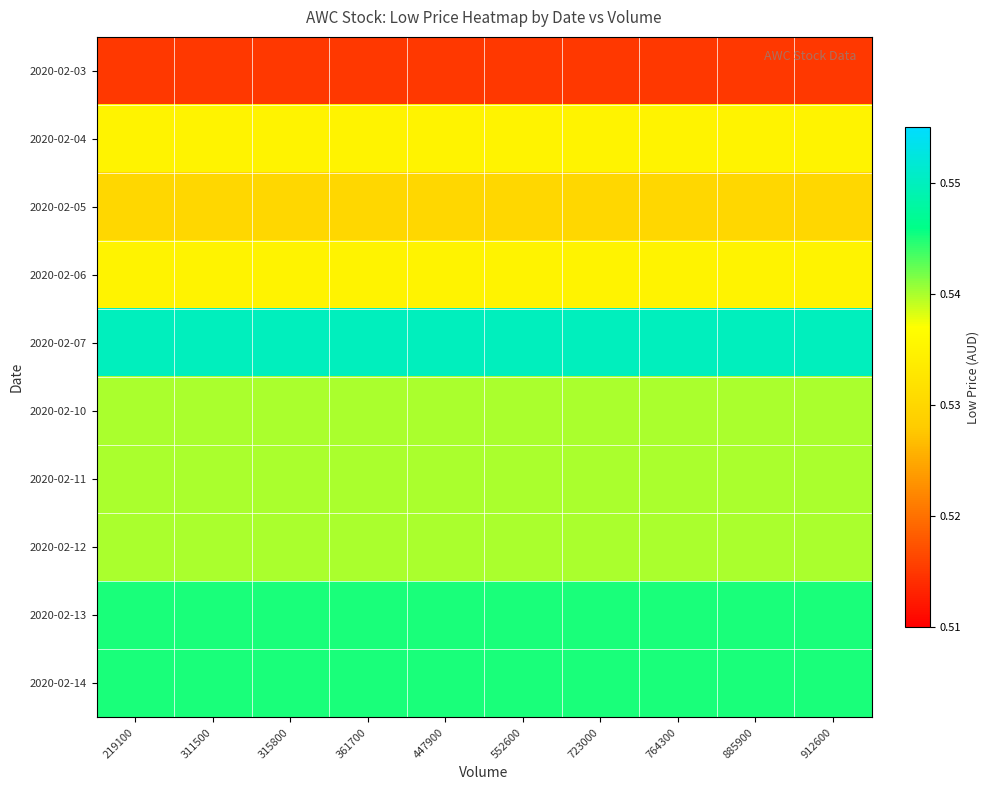

Which series has the largest total across all categories?

2020-02-07